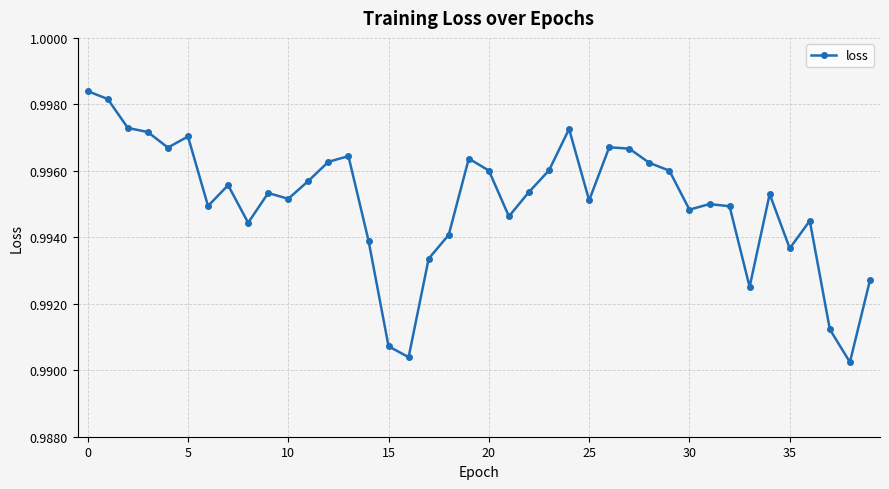

What is the sum of all values?

39.8